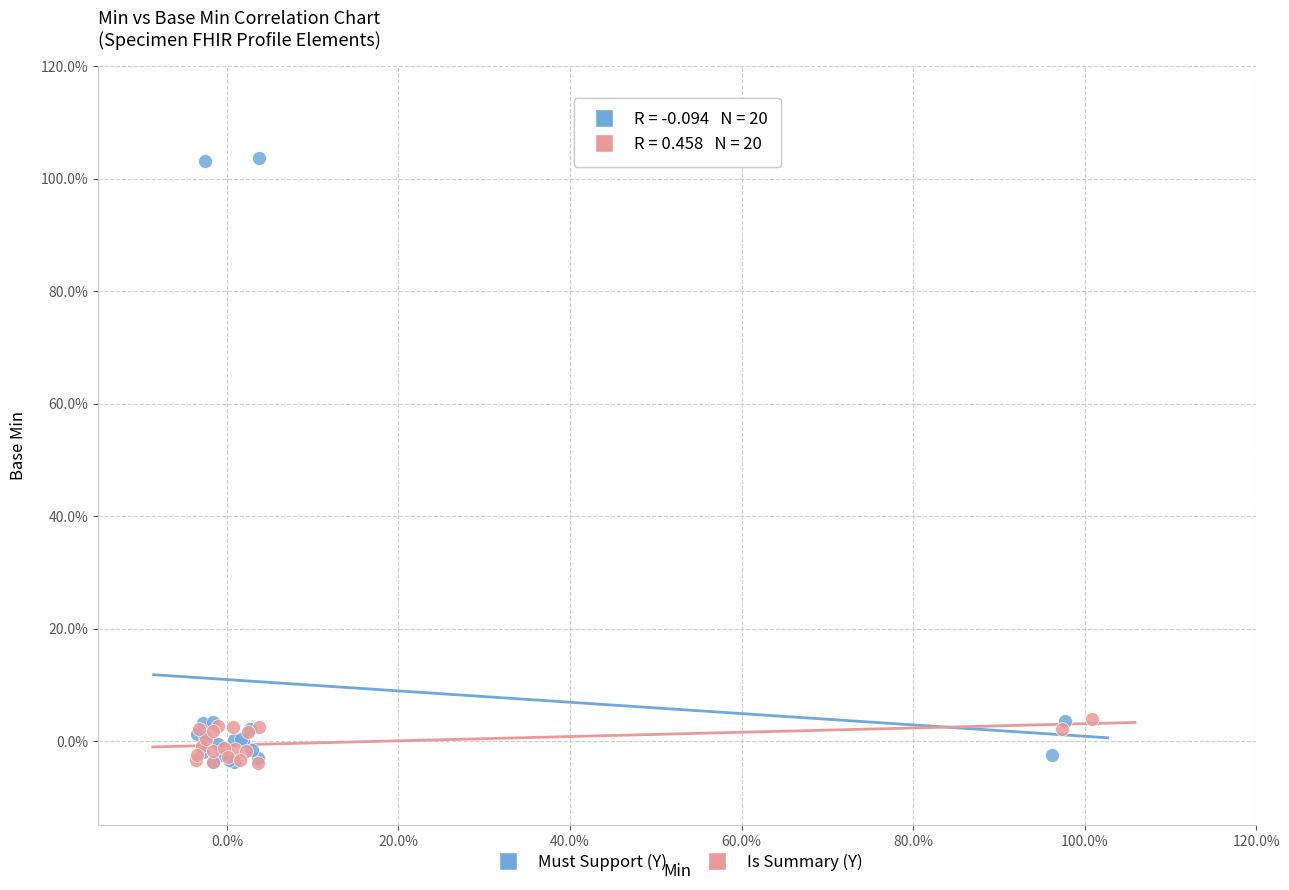

What are all the series names shown in the legend?

Must Support (Y), Is Summary (Y)